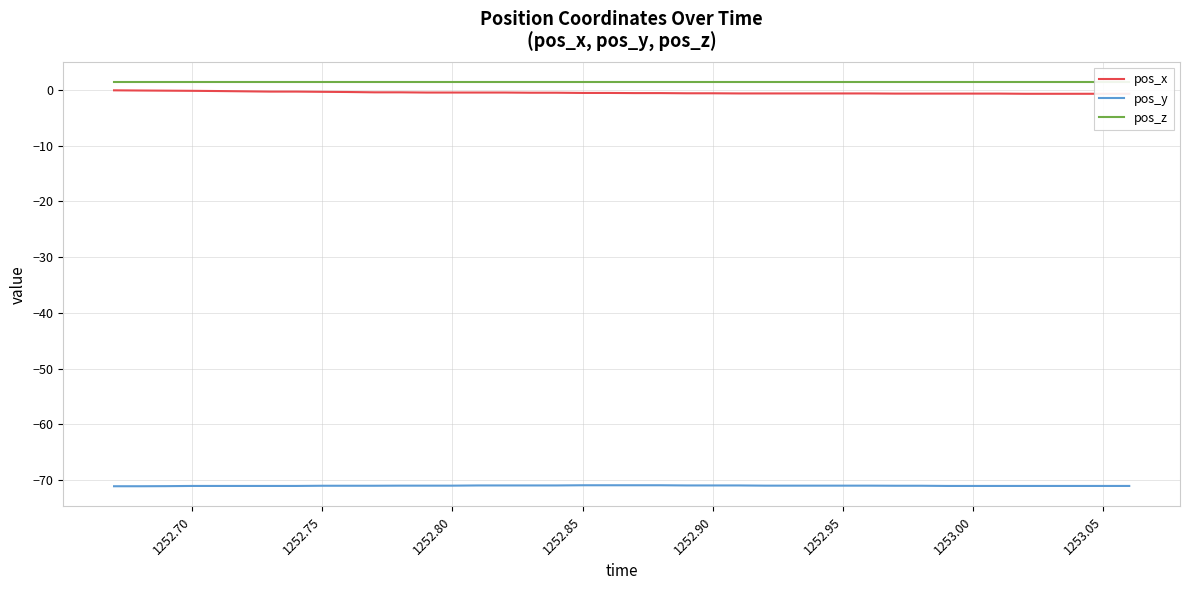

Does the chart display data point markers on the line(s)?

No